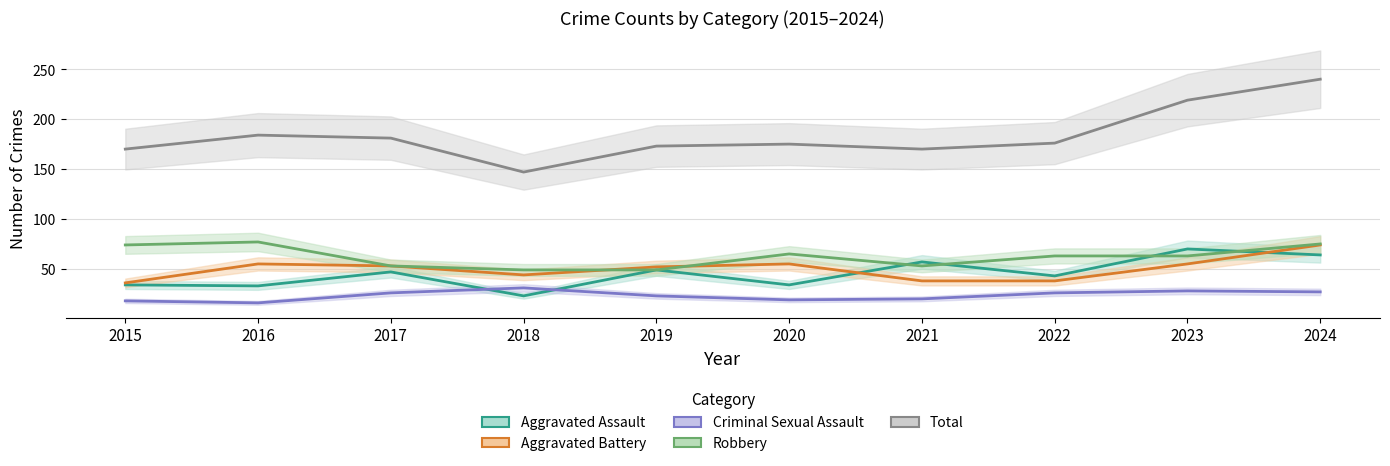

List the series in order of their peak value, lowest first.

Criminal Sexual Assault, Aggravated Assault, Aggravated Battery, Robbery, Total